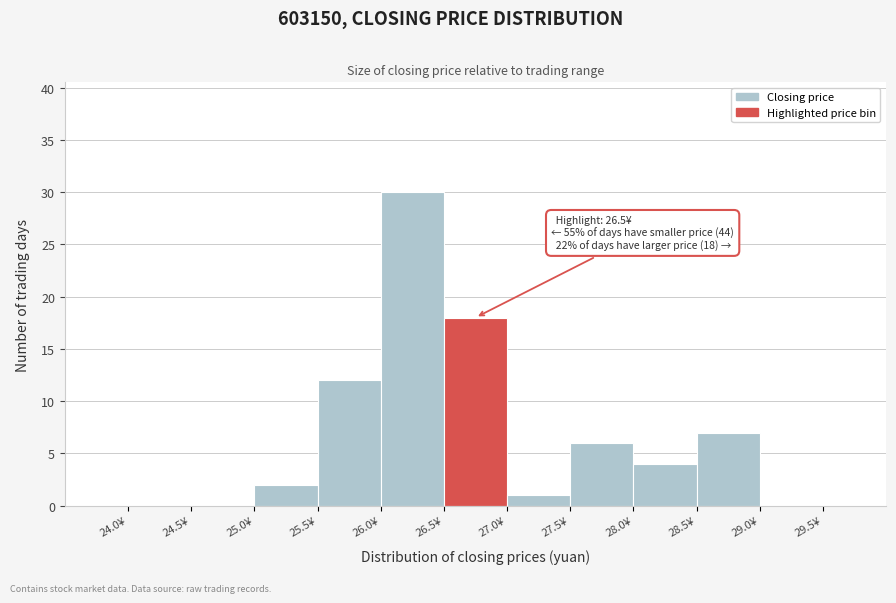

Over which range of the x-axis is the bar tallest?

26.0 to 26.5